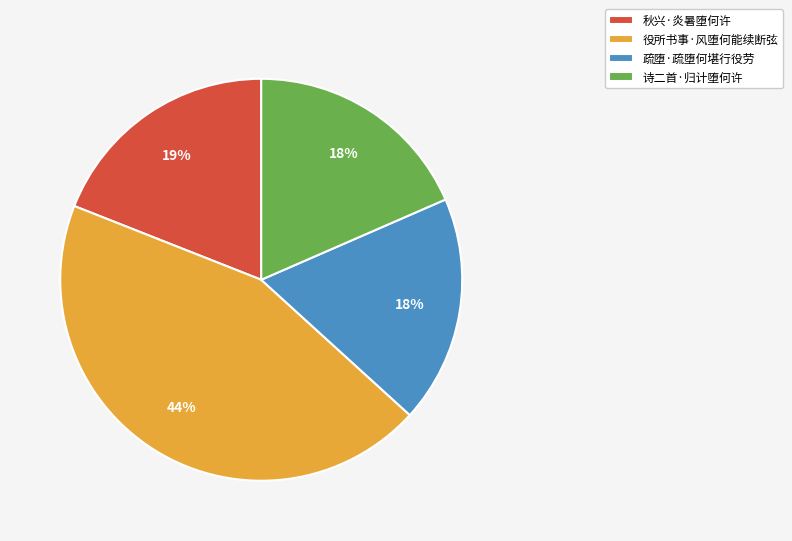

Between 秋兴·炎暑堕何许 and 役所书事·风堕何能续断弦, which is larger?

役所书事·风堕何能续断弦